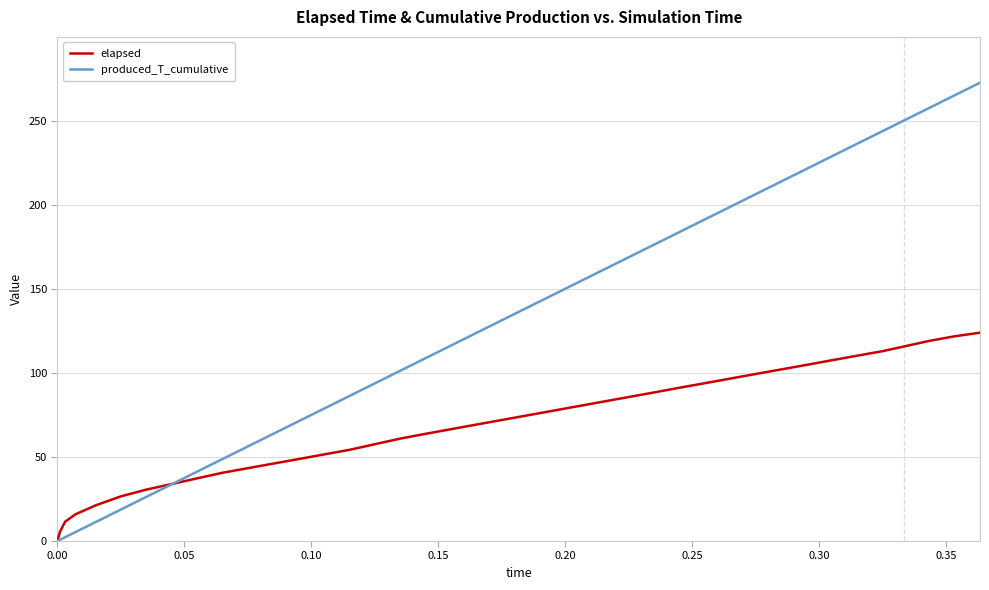

True or false: elapsed has more than 1 points higher than both neighbors.

False